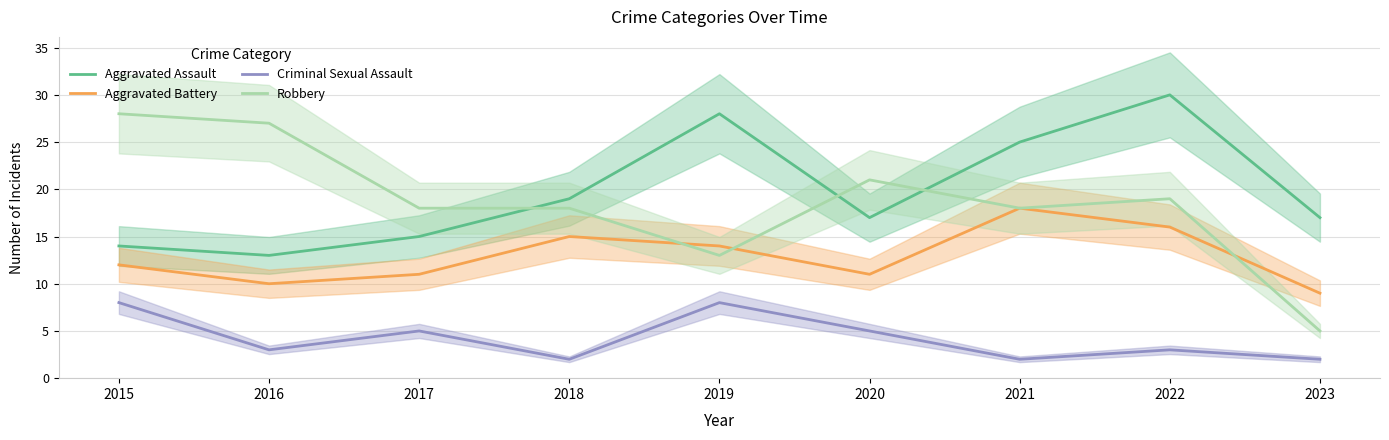

True or false: Criminal Sexual Assault and Robbery cross at least once.

False